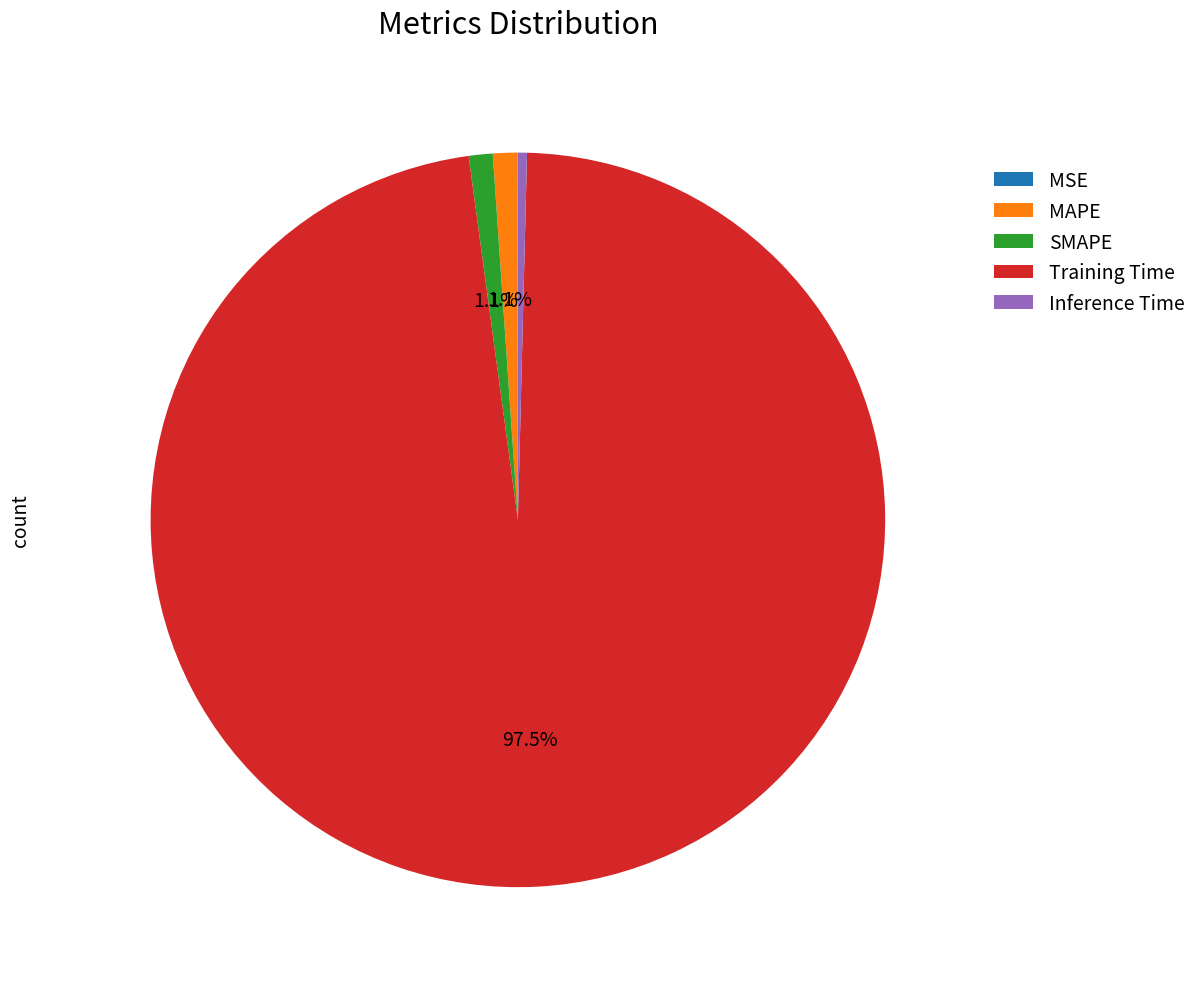

Which has a higher value, Training Time or MAPE?

Training Time